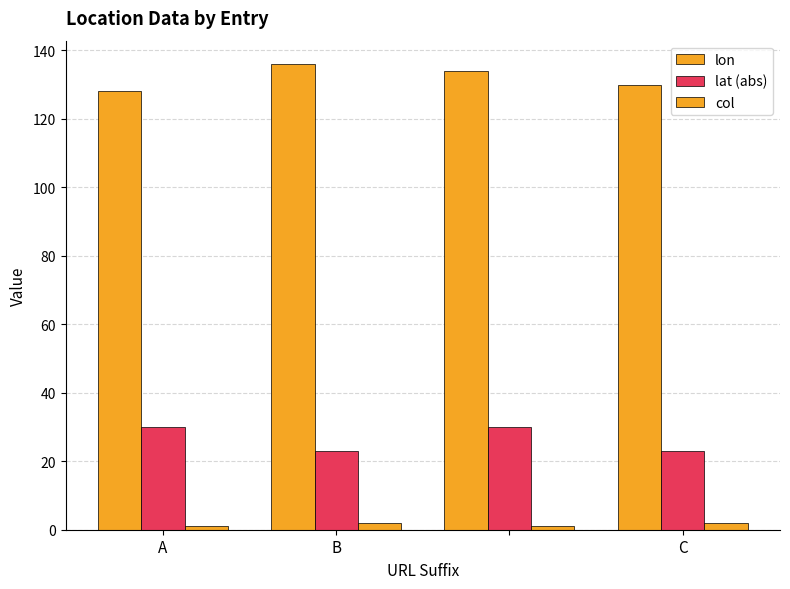

Does the chart contain stacked bars?

No